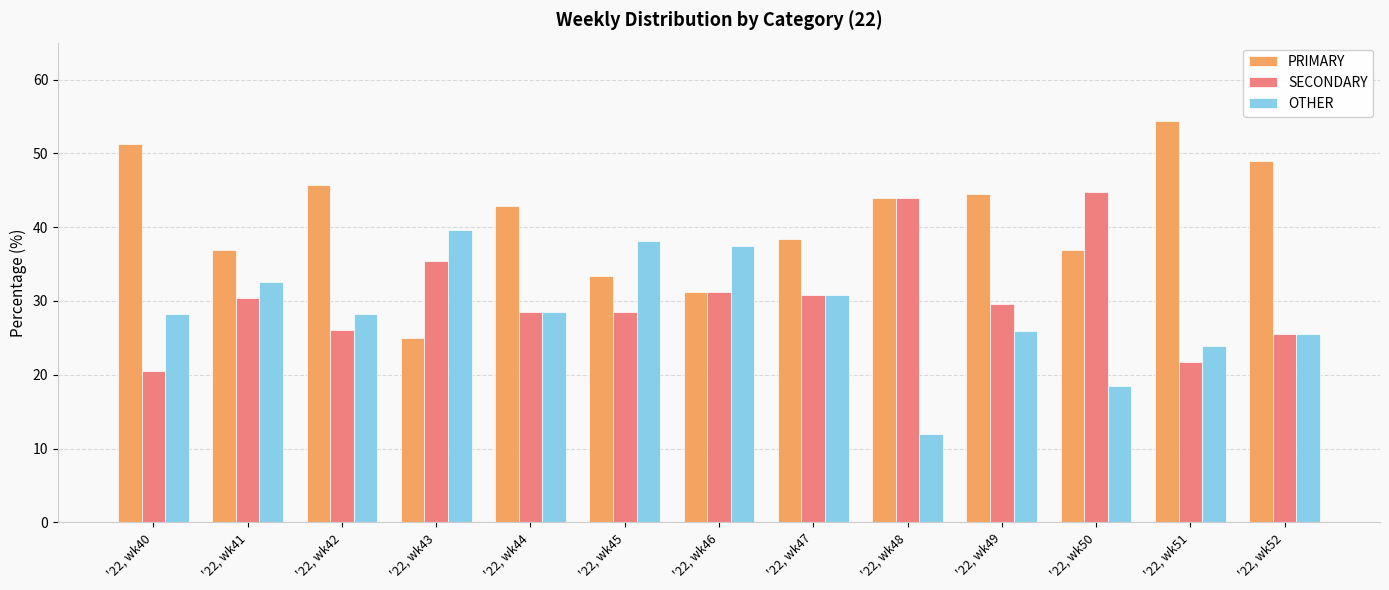

The PRIMARY series shows 79.9 at '22, wk52. True or false?

False